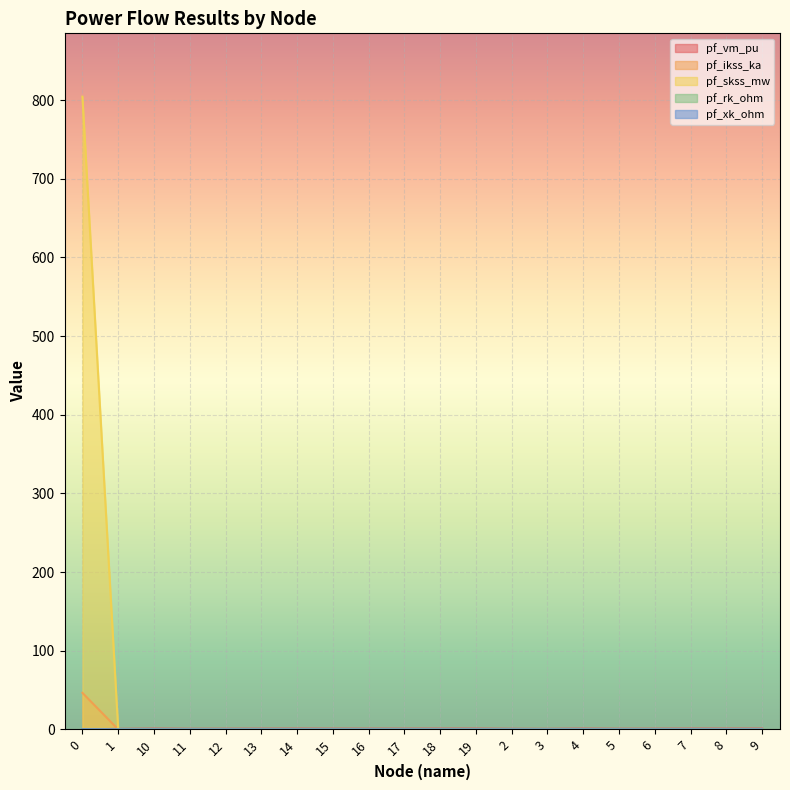

True or false: pf_ikss_ka has more than 2 points higher than both neighbors.

False